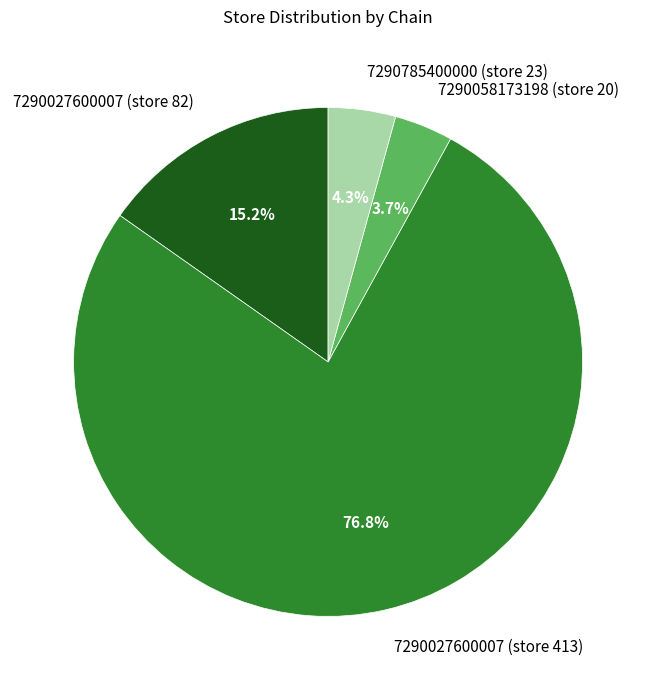

To the nearest percent, what is the average slice percentage?

25%